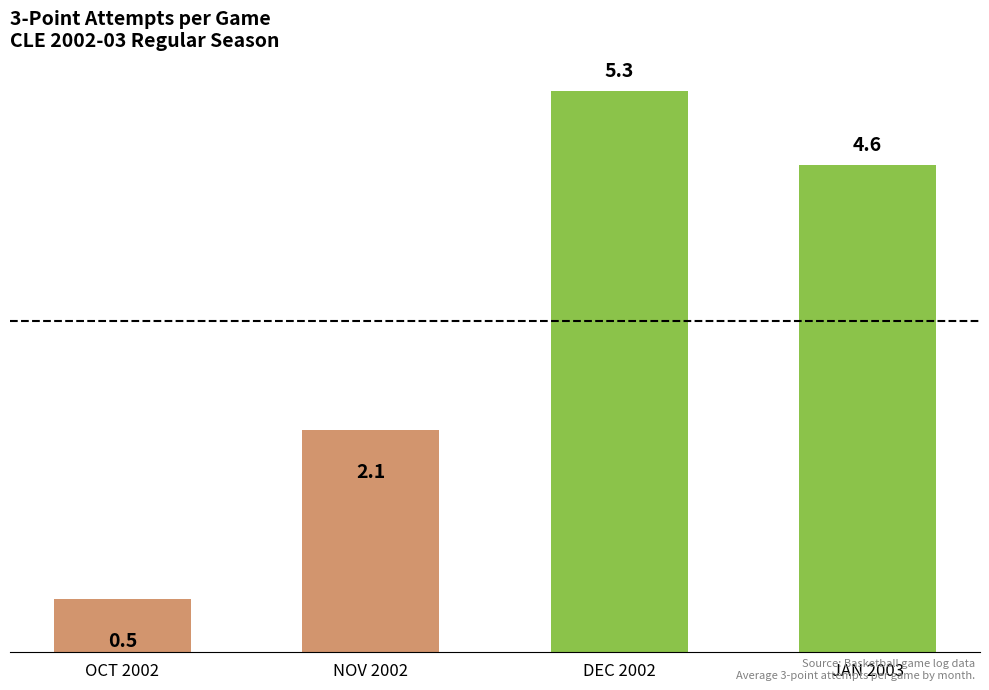

Which label corresponds to the smallest value in the chart?

OCT 2002